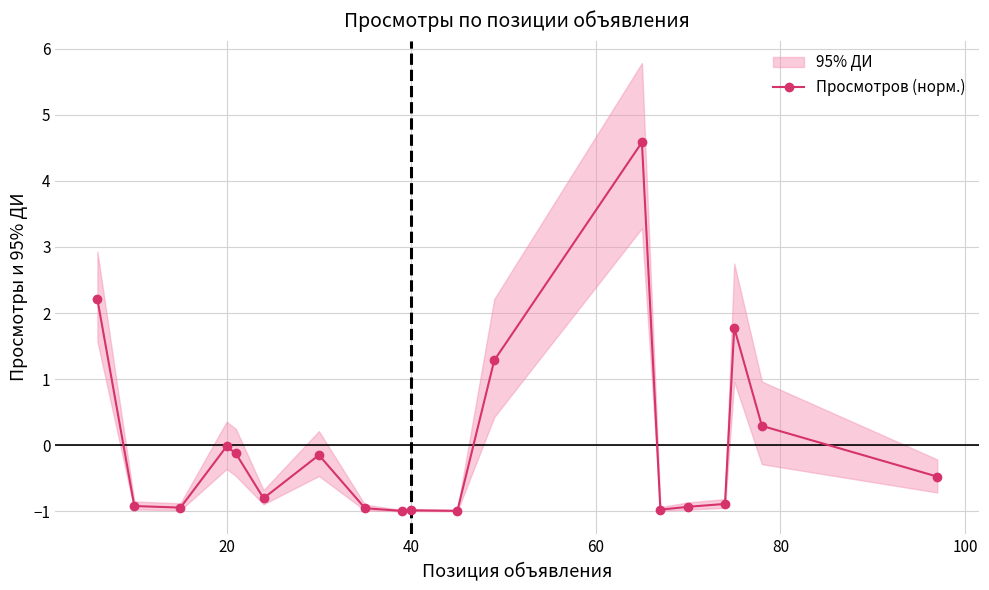

How many data points does each series have?

19